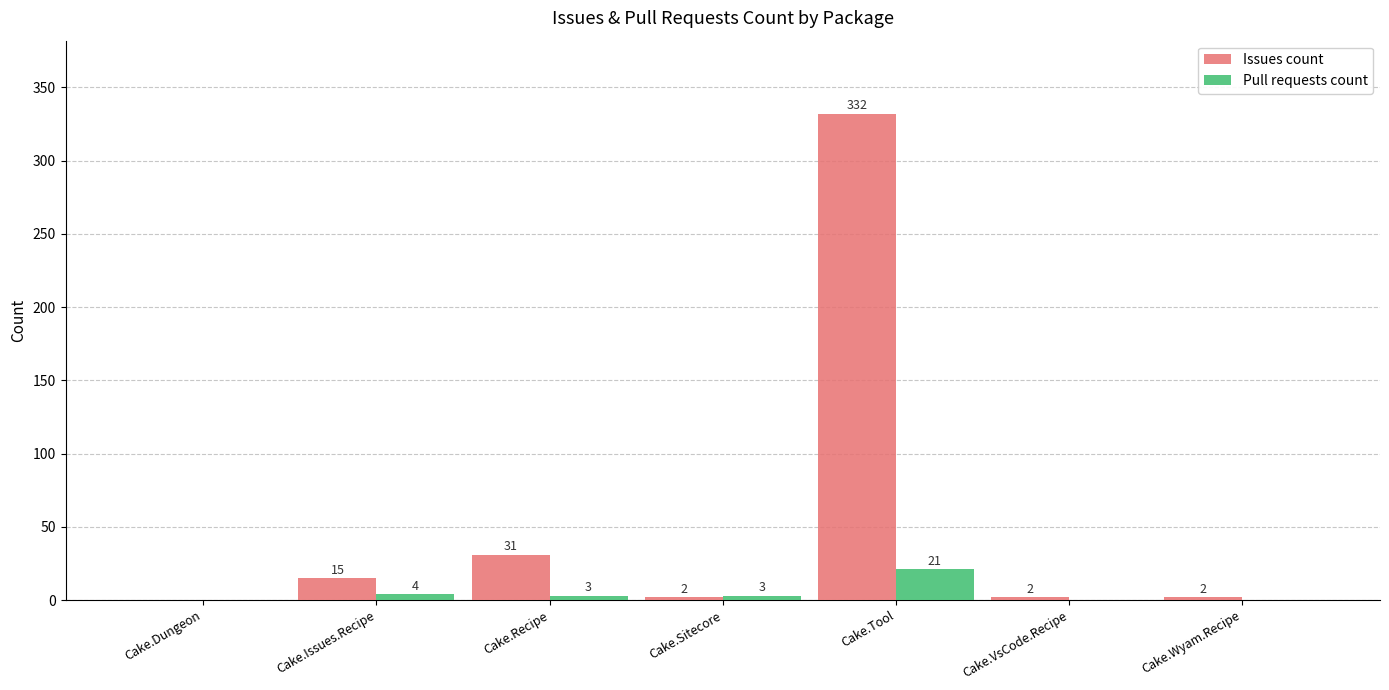

True or false: Pull requests count has a value of 21 at Cake.Tool.

True